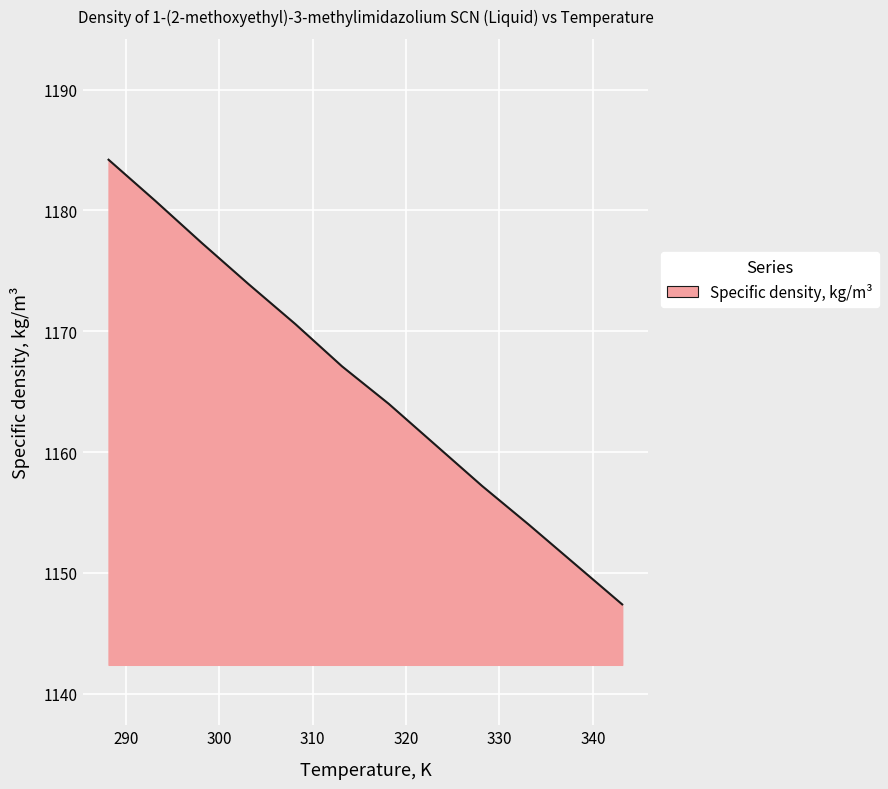

What is the smallest value displayed?

1147.4